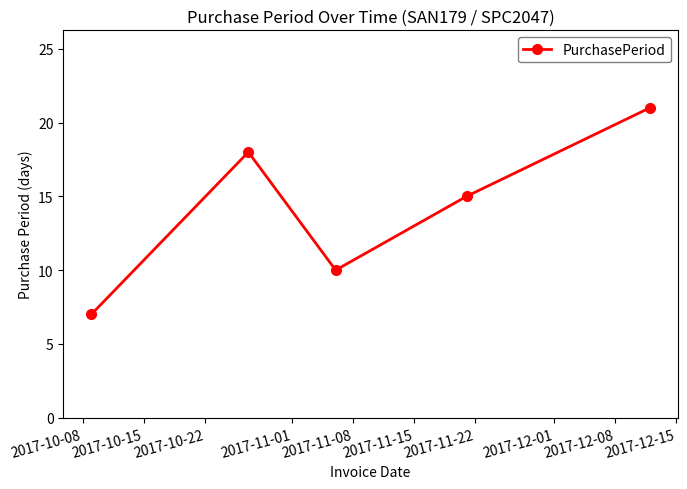

Count the number of categories in the chart.

5